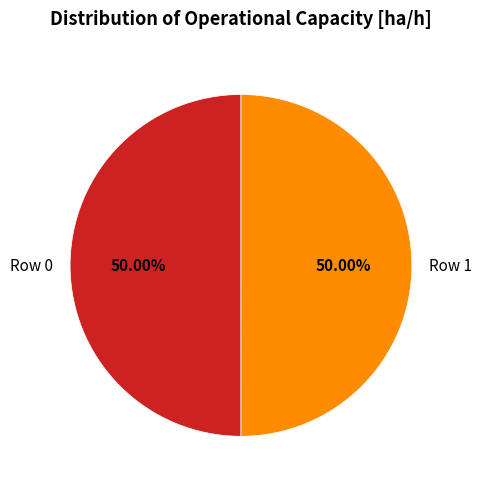

Do Row 0 and Row 1 together represent more than half of the pie?

Yes